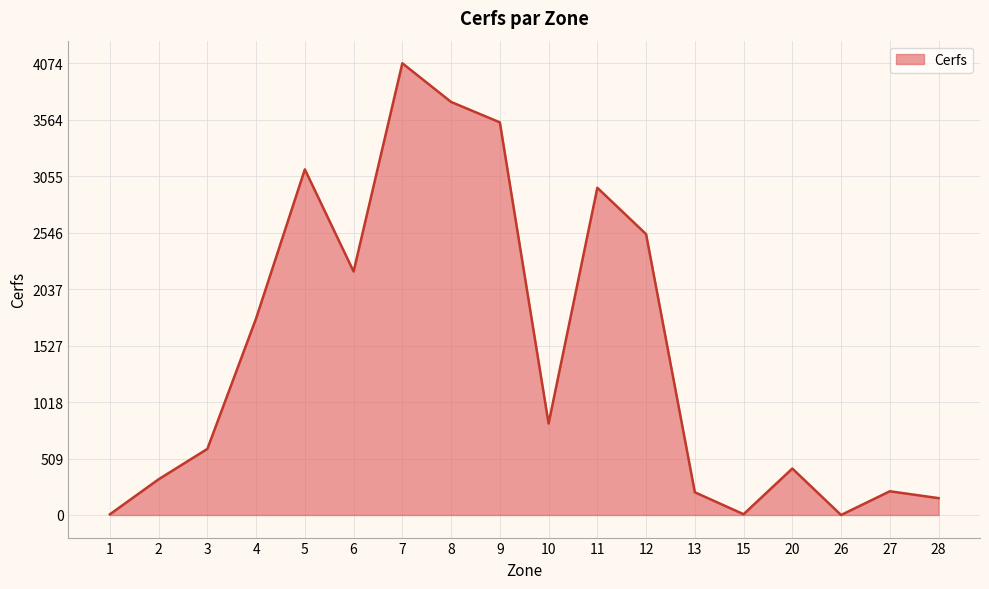

The value at 20 is 216. True or false?

False